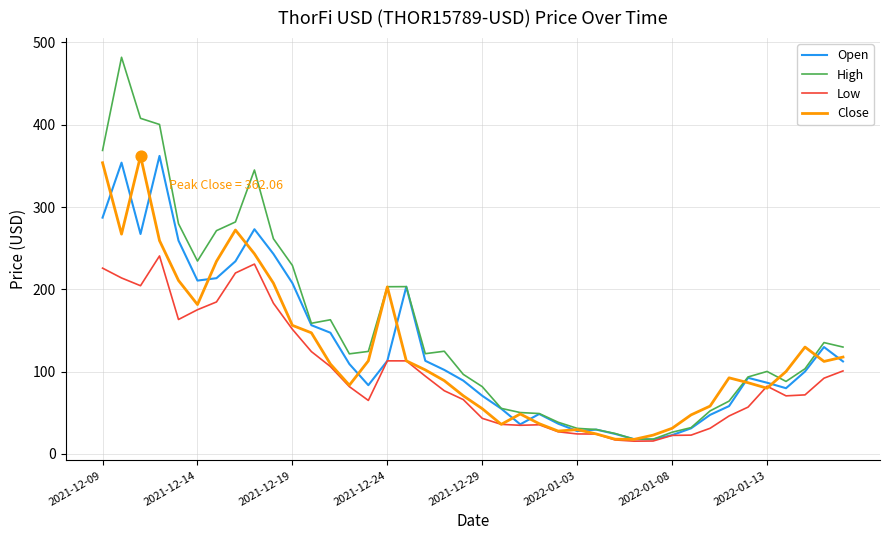

Which series has the largest total across all categories?

High